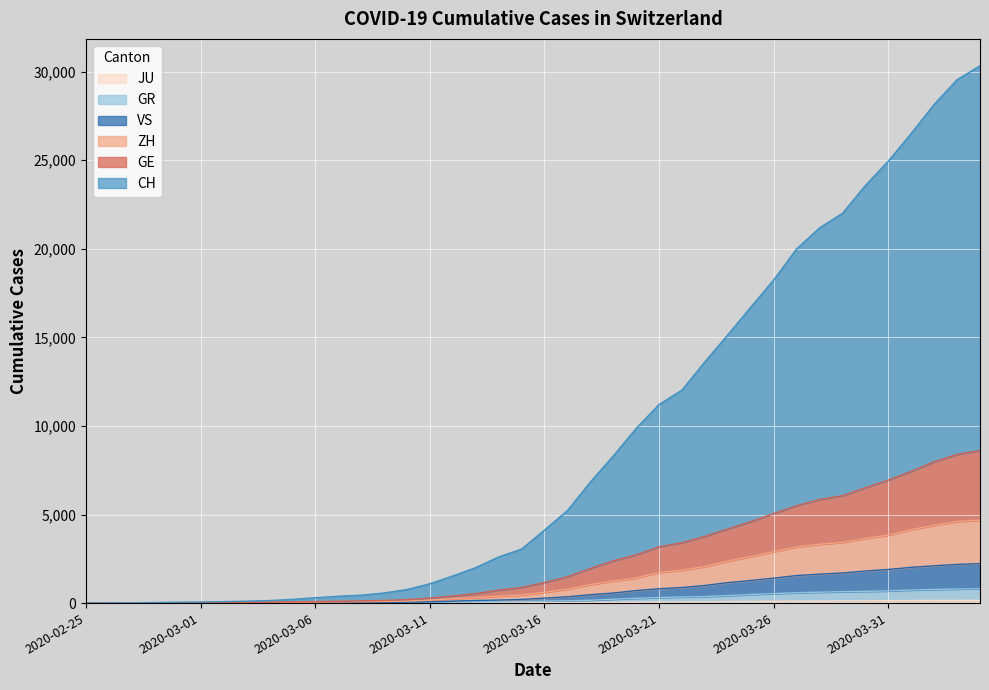

Which label corresponds to the largest value in the chart?

2020-04-04